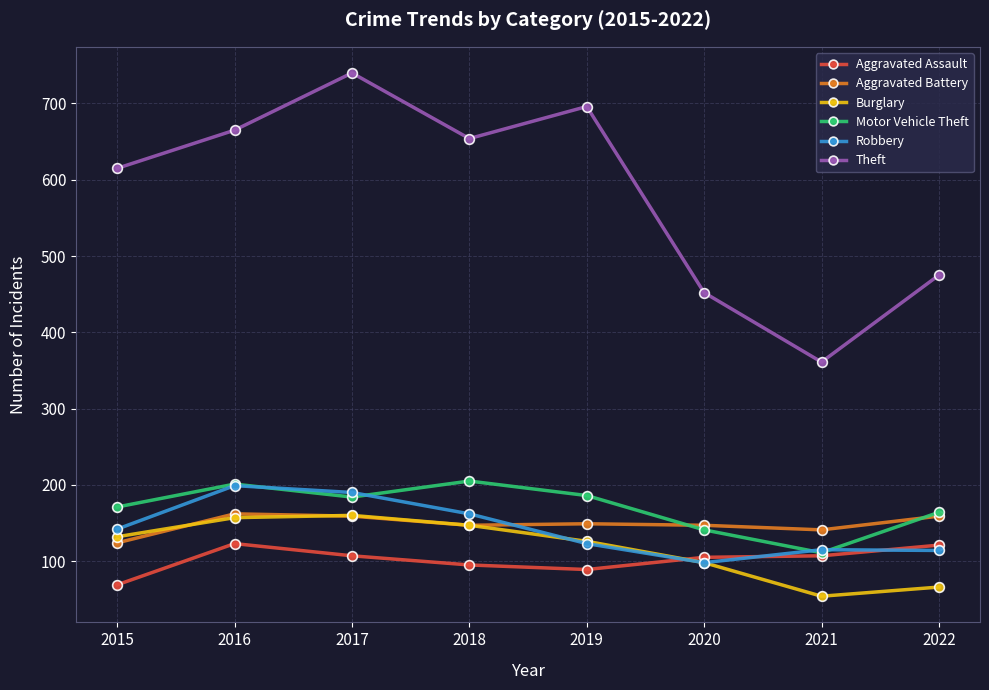

Where does the Aggravated Assault series first go above 107?

2016